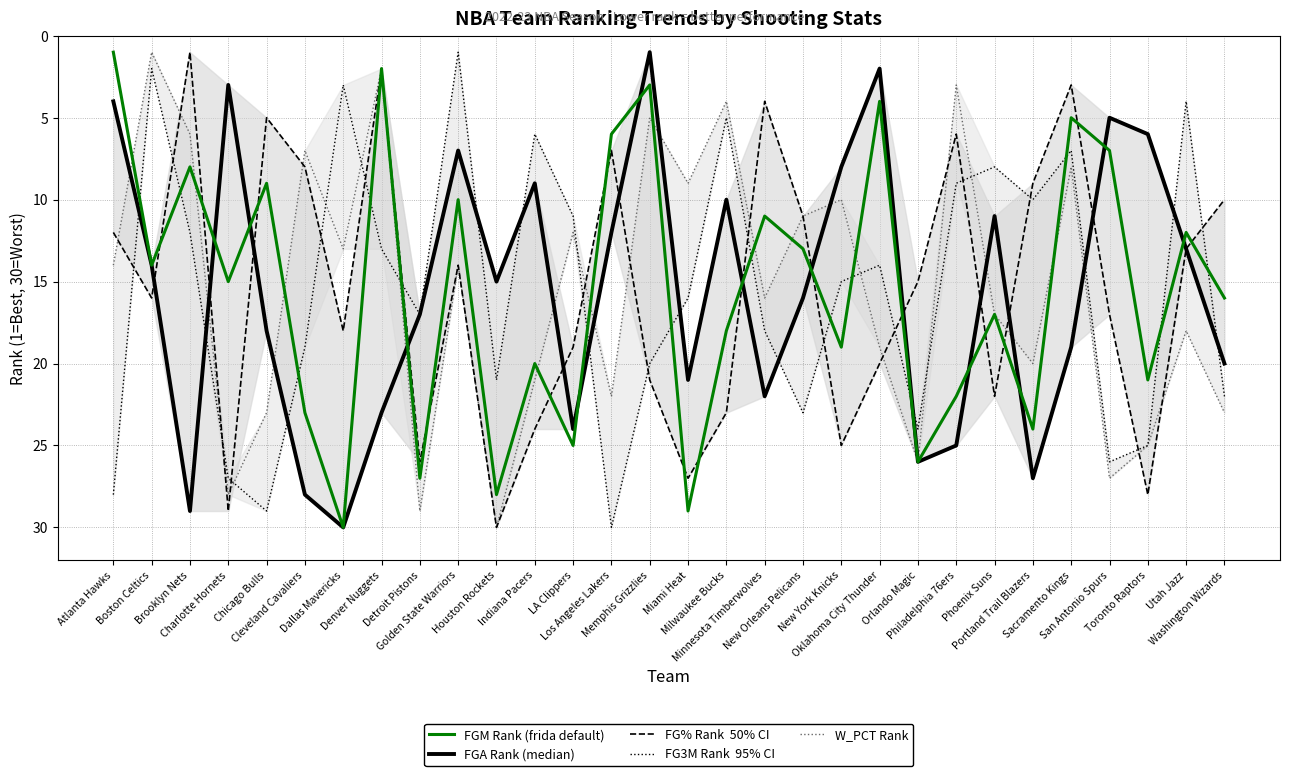

Does the chart display data point markers on the line(s)?

No